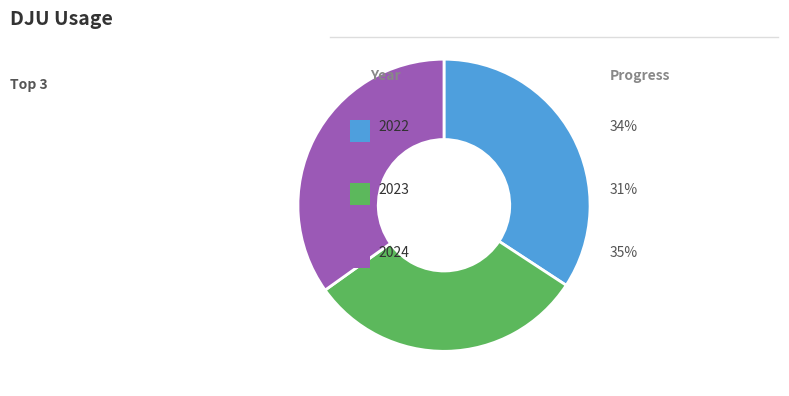

Is there a majority slice in this chart?

No